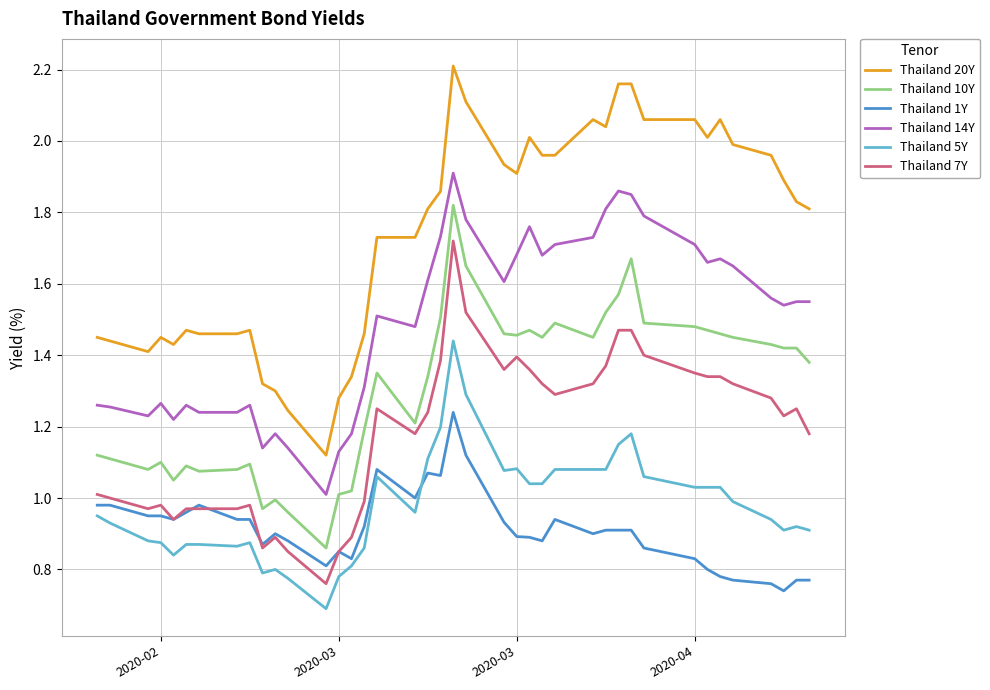

Which series has the largest total across all categories?

Thailand 20Y